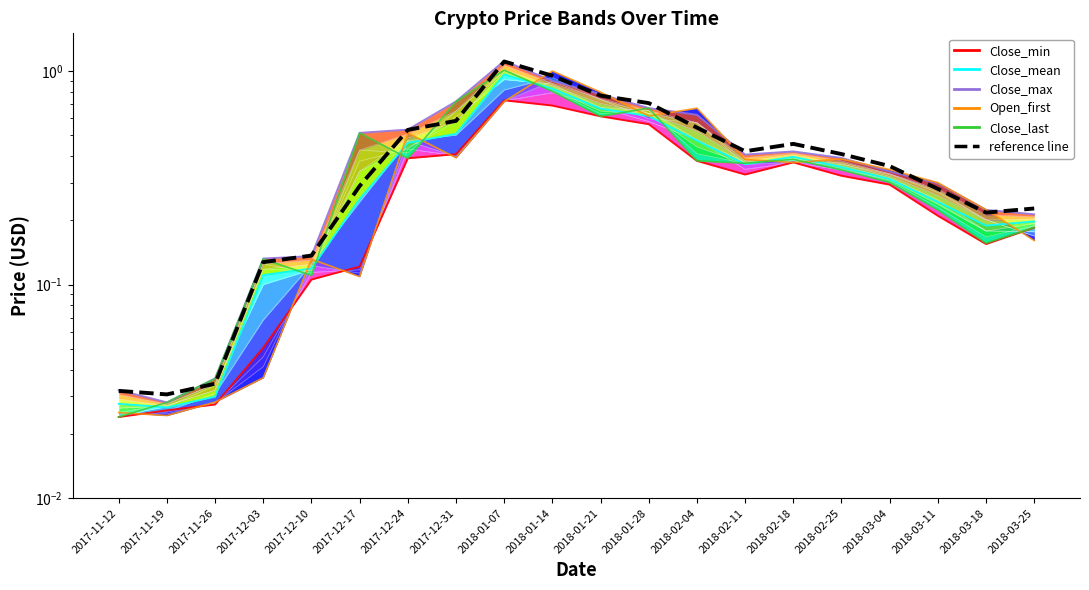

How many interior local peaks does the Close_max series have?

2